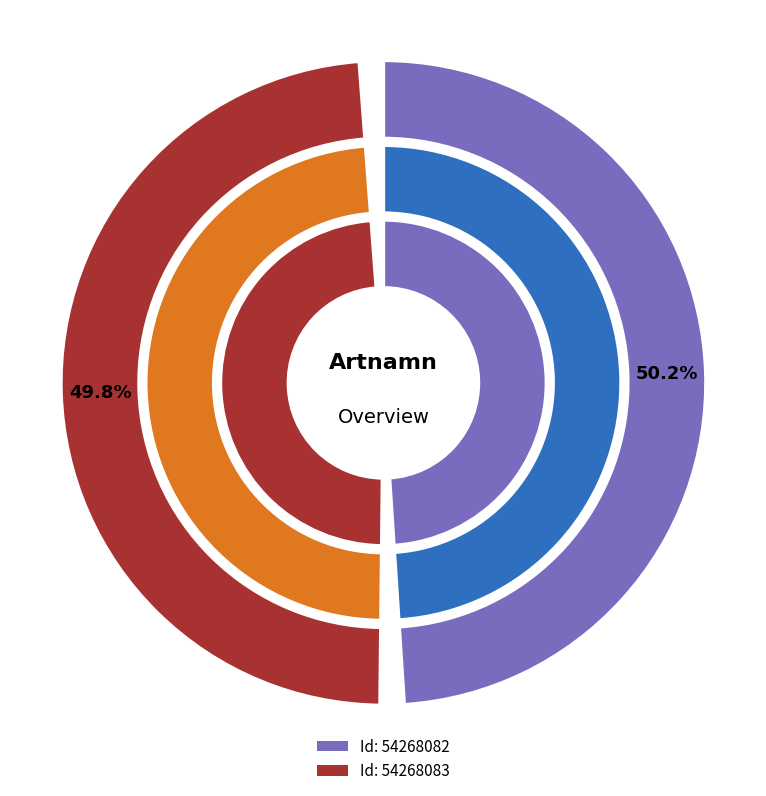

To the nearest percent, what is the combined percentage of 54268083 and 54268082?

100%